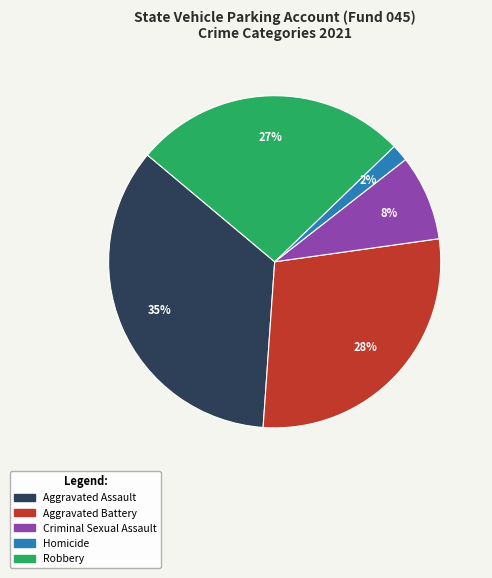

Combined, do Homicide and Aggravated Battery account for over 50%?

No